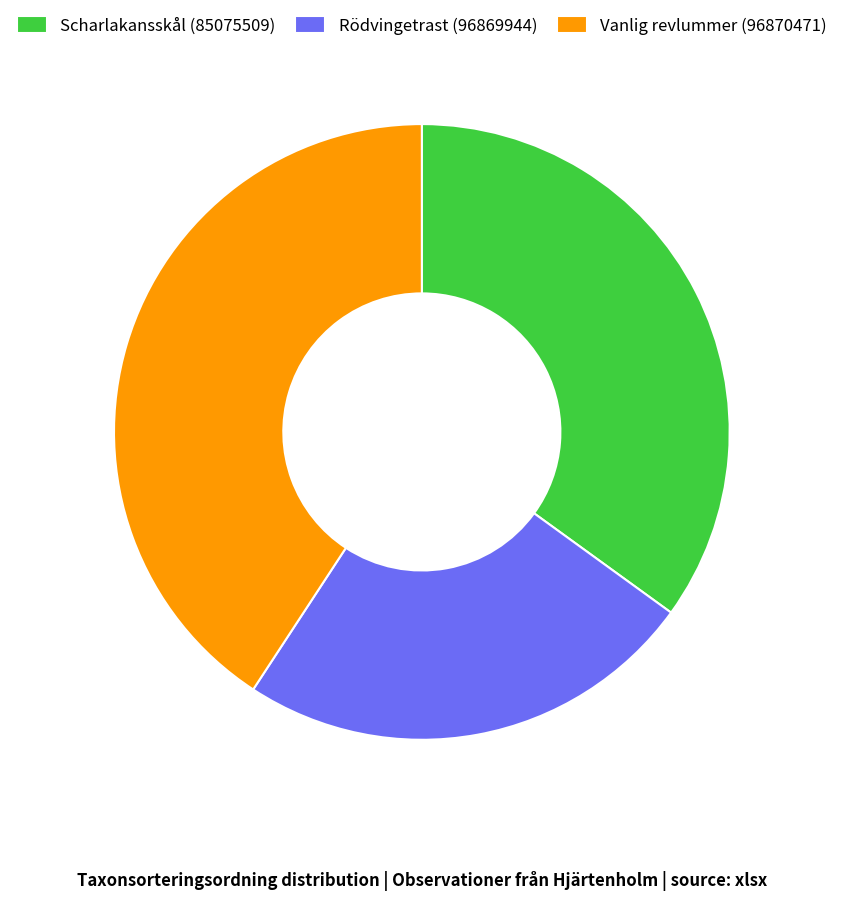

Do Scharlakansskål (85075509) and Rödvingetrast (96869944) together represent more than half of the pie?

Yes